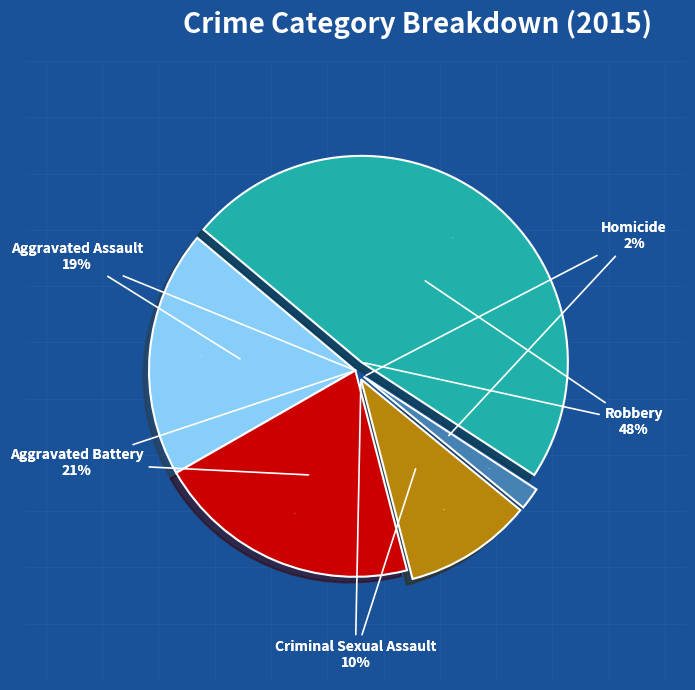

Is there a majority slice in this chart?

No